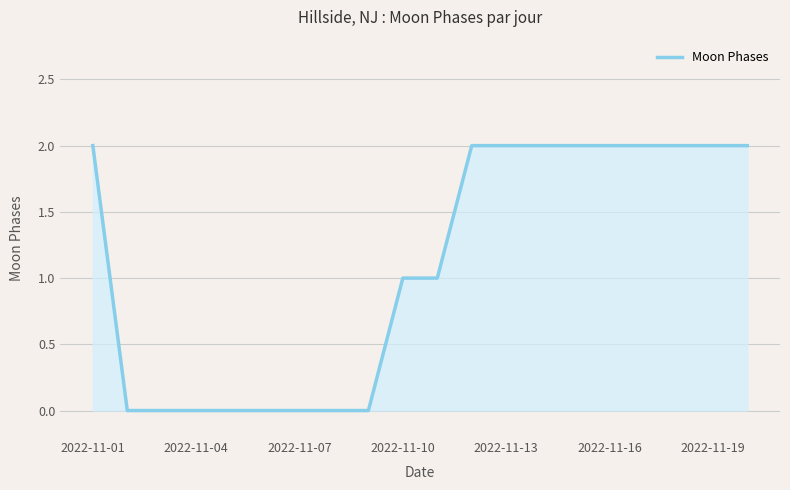

How many lines are shown in the chart?

1